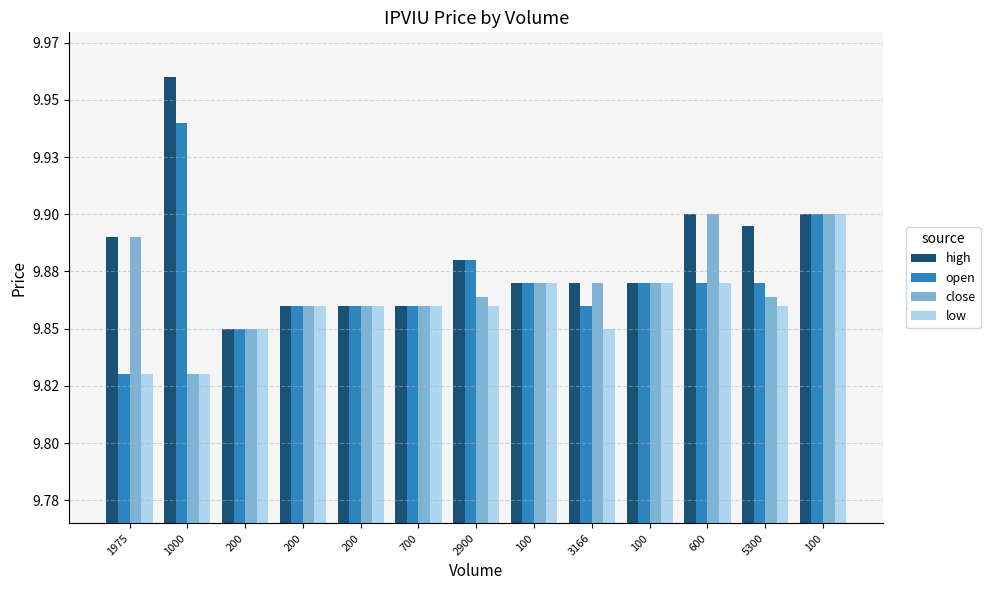

Are the bars horizontal?

No